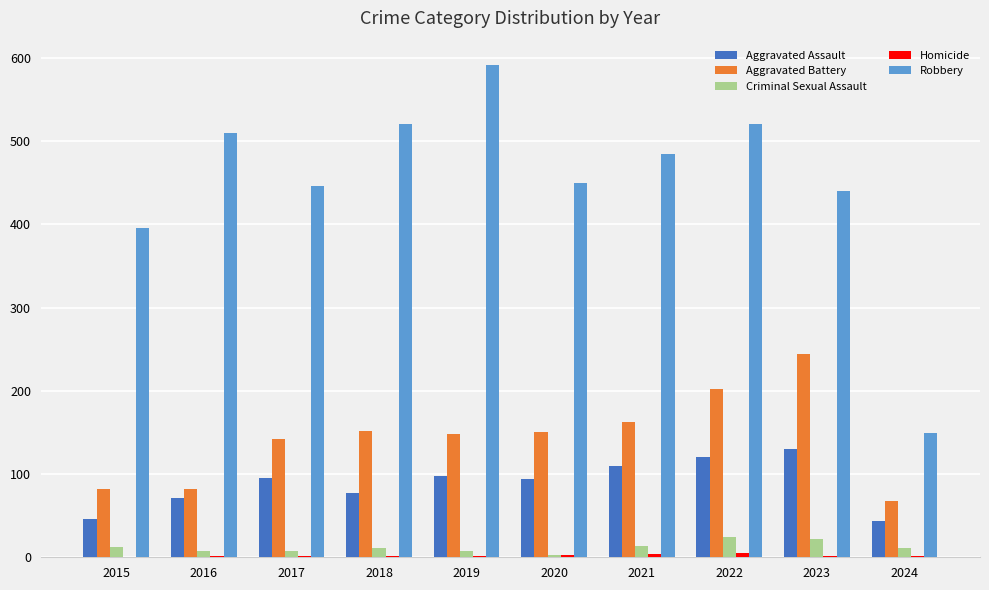

Are the bars grouped side by side (vs. stacked)?

Yes